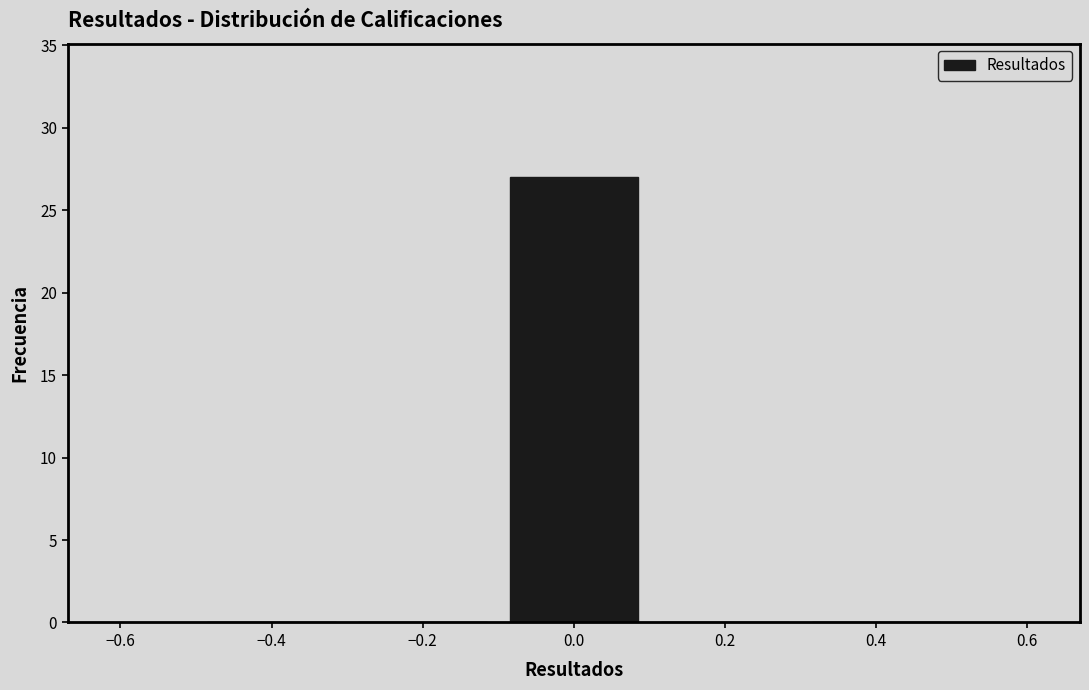

Reading left to right, transcribe this chart: for each bar, give the range it covers on the x-axis and its height. The values are not printed on the chart, so give them approximately, as read against the axis.

-0.5 to -0.3: 0
-0.3 to -0.1: 0
-0.1 to 0.1: 27
0.1 to 0.3: 0
0.3 to 0.5: 0